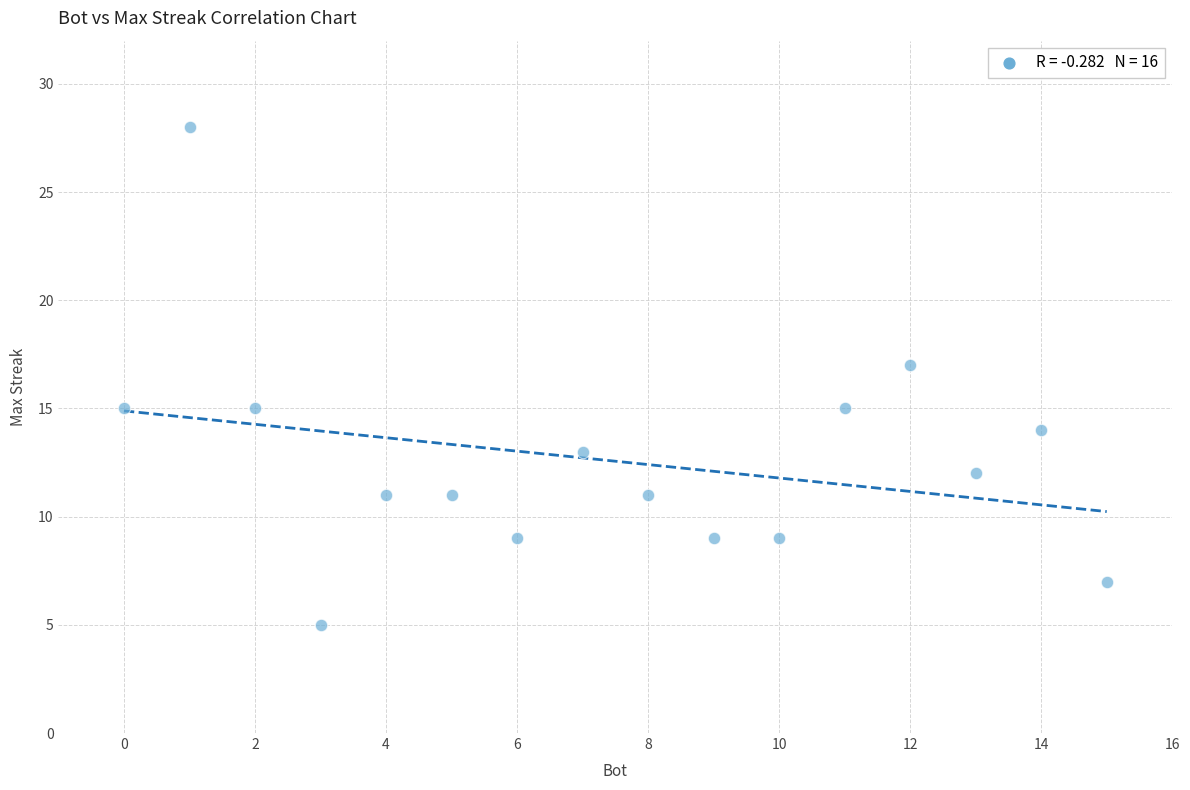

What is the range of X values (max minus min)?

15